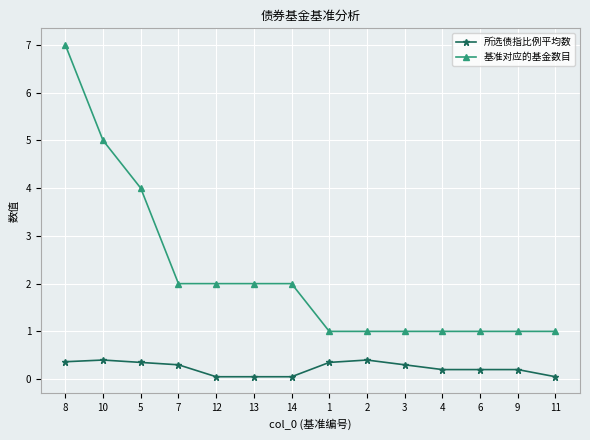

True or false: 所选债指比例平均数 and 基准对应的基金数目 cross at least once.

False